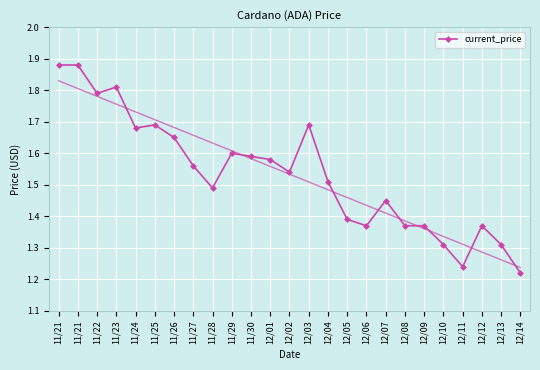

What is the change in value from 11/28 to 12/14?

-0.3